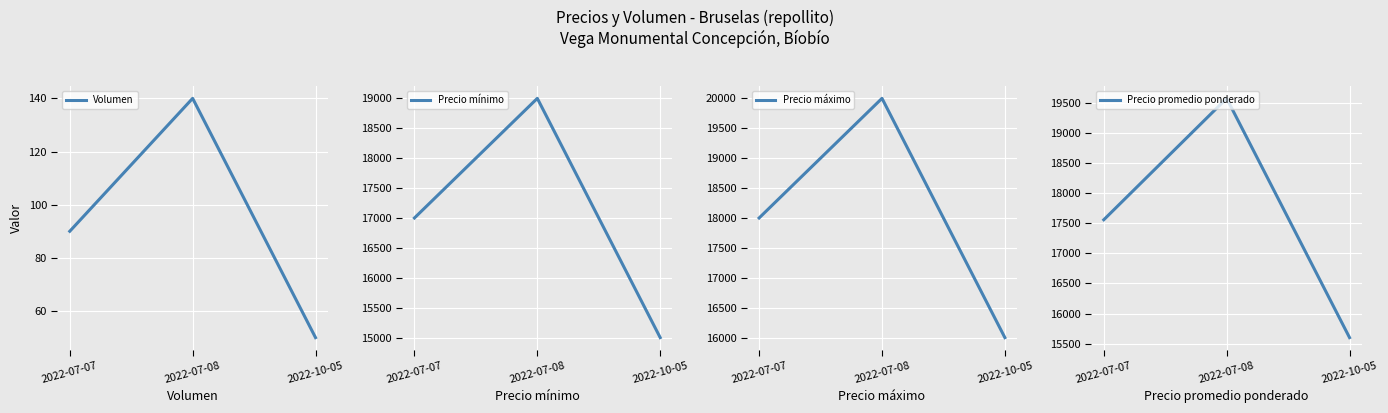

What is the label of the 2nd point from the right?

2022-07-08